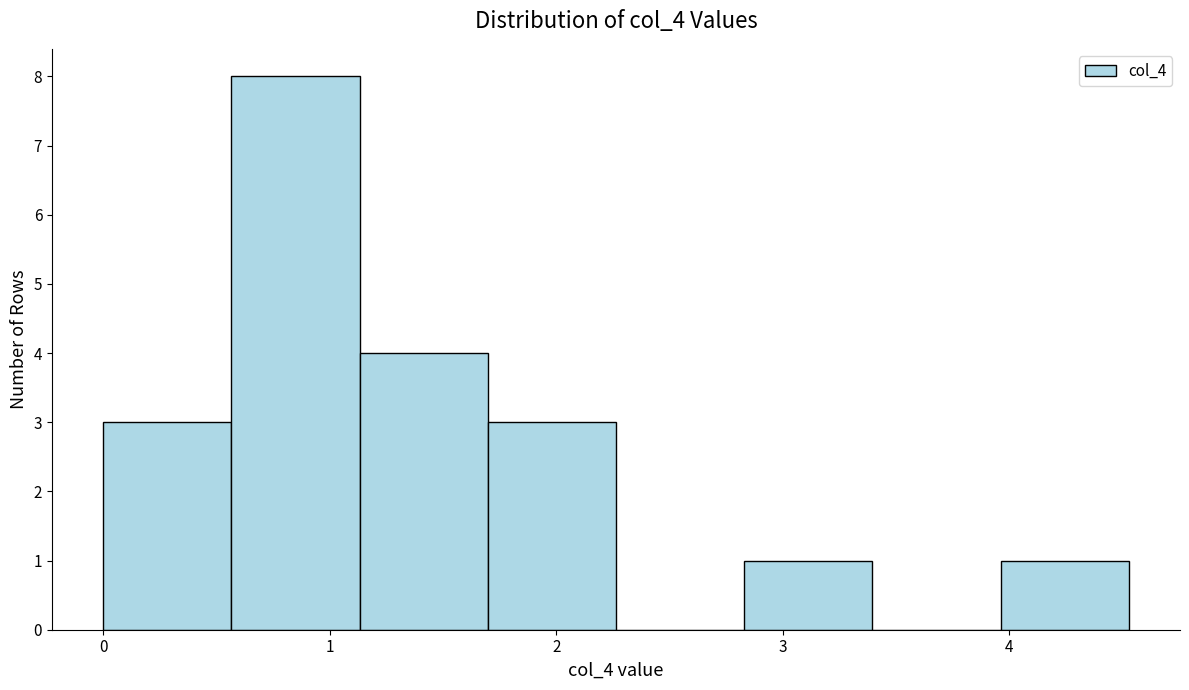

Reading left to right, list every bar in this chart as the range it spans on the x-axis followed by its height. Neither the bar edges nor the heights are printed on the chart, so give them approximately, as read against the axes.

0.0 to 0.6: 3
0.6 to 1.1: 8
1.1 to 1.7: 4
1.7 to 2.3: 3
2.3 to 2.8: 0
2.8 to 3.4: 1
3.4 to 4.0: 0
4.0 to 4.5: 1